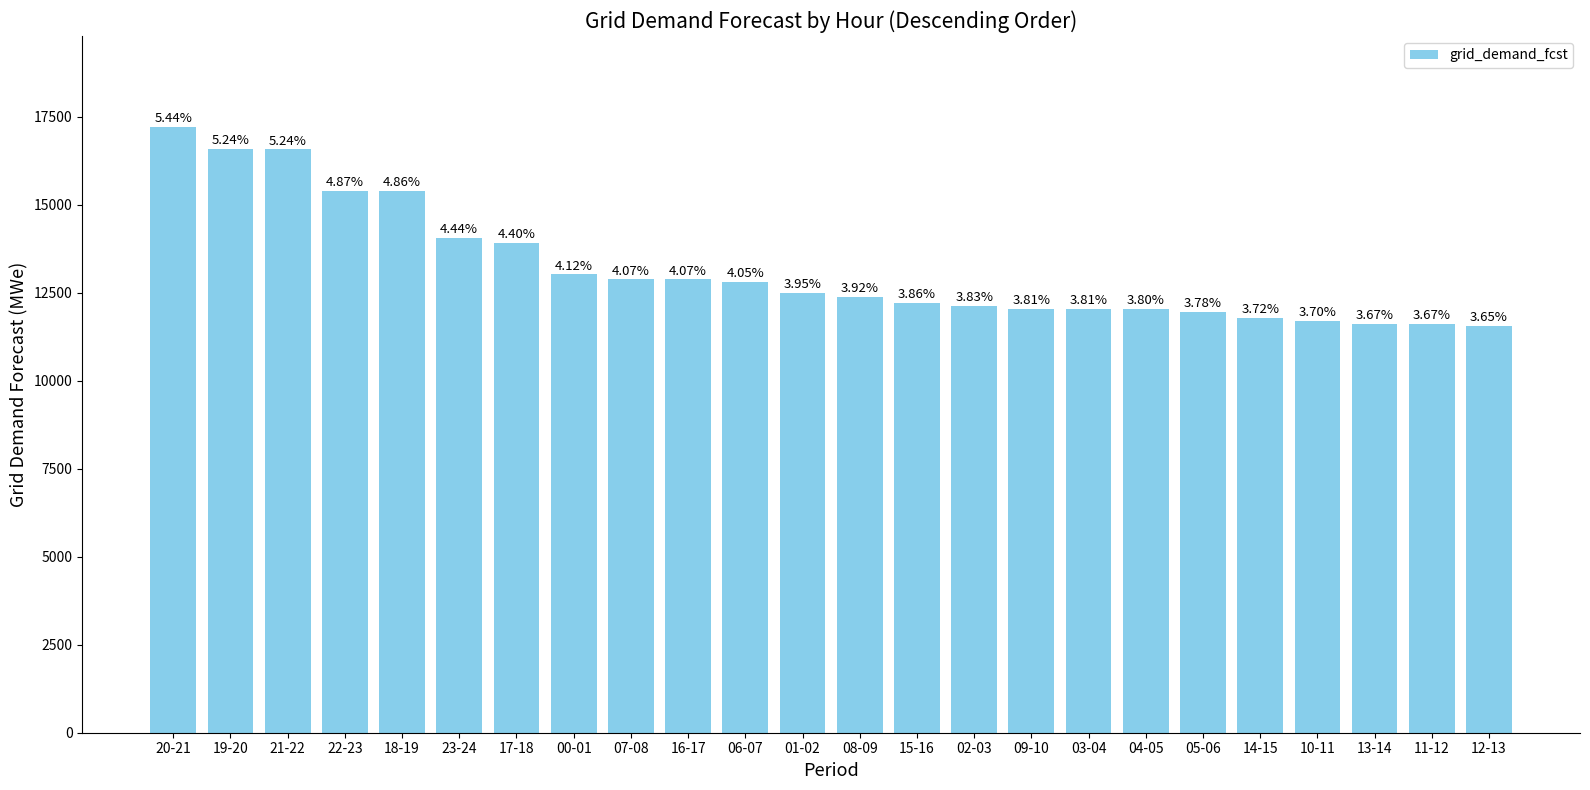

What is the difference between the second highest and minimum values?

5036